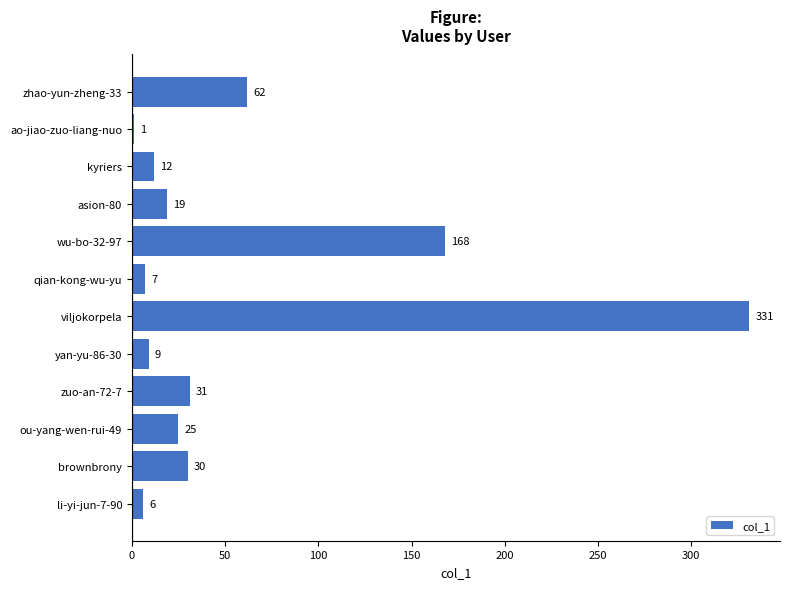

Reading top to bottom, list all the values displayed in this chart.

zhao-yun-zheng-33=62	ao-jiao-zuo-liang-nuo=1	kyriers=12	asion-80=19	wu-bo-32-97=168	qian-kong-wu-yu=7	viljokorpela=331	yan-yu-86-30=9	zuo-an-72-7=31	ou-yang-wen-rui-49=25	brownbrony=30	li-yi-jun-7-90=6